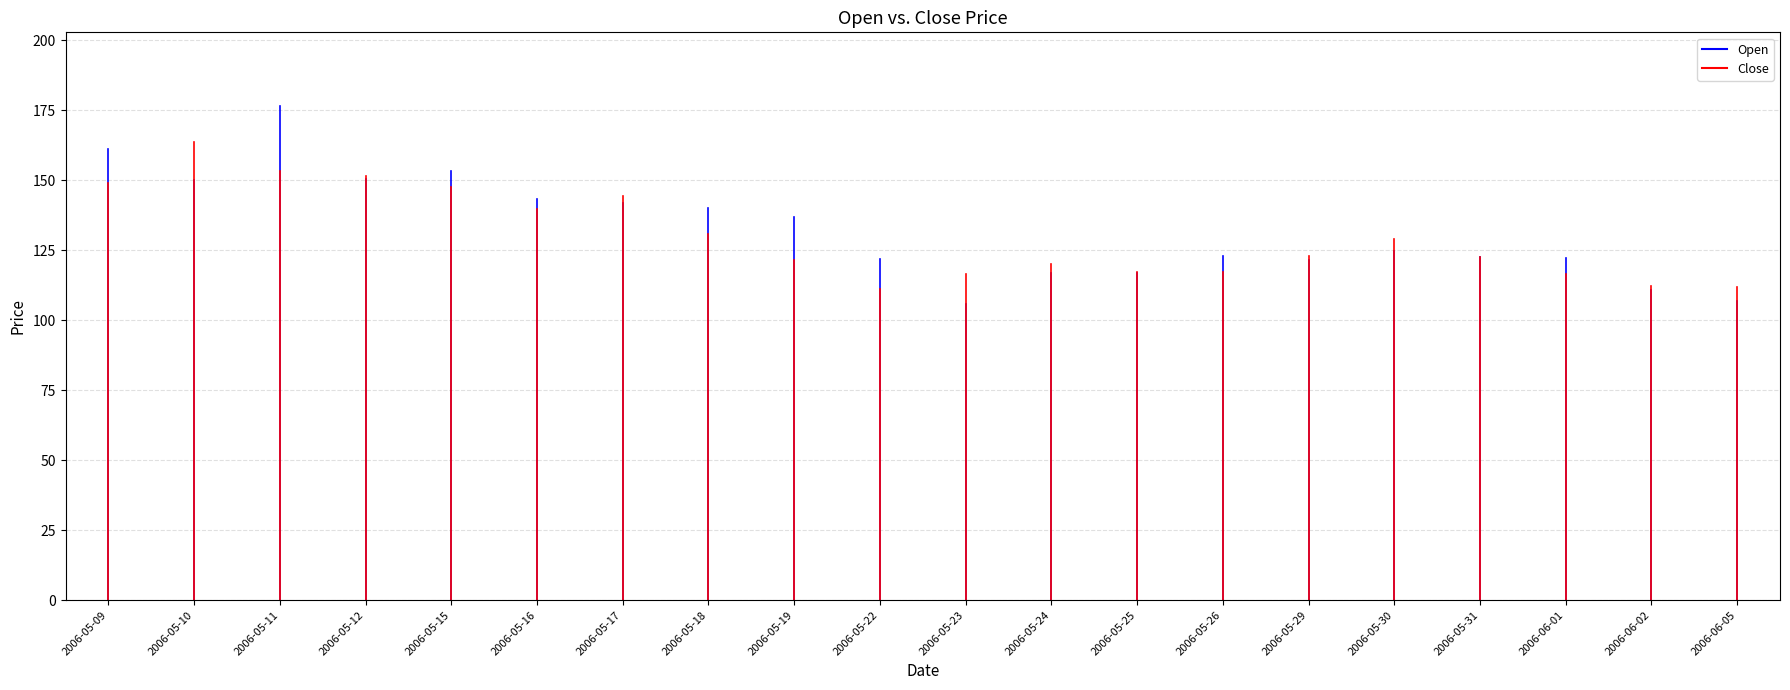

Which has a higher value, 2006-05-09 or 2006-05-09?

2006-05-09